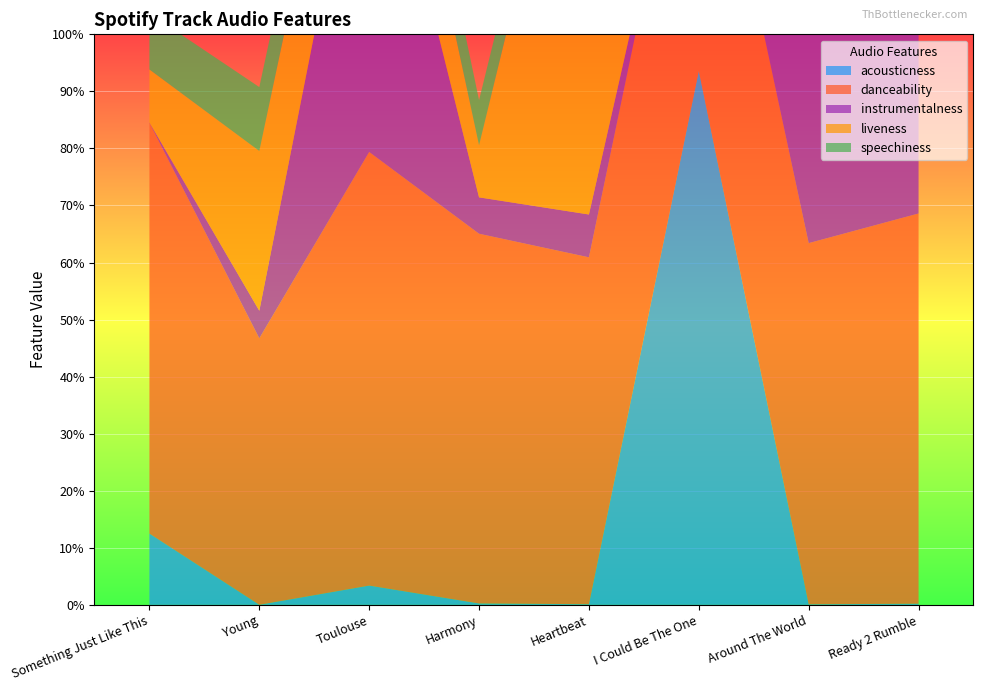

Reading left to right, list all the values displayed in this chart.

acousticness: 0.1	0.0	0.0	0.0	0.0	0.9	0.0	0.0
danceability: 0.7	0.5	0.8	0.6	0.6	0.6	0.6	0.7
instrumentalness: 0.0	0.0	0.7	0.1	0.1	0.0	0.6	0.5
liveness: 0.1	0.3	0.2	0.1	0.9	0.1	0.2	0.3
speechiness: 0.1	0.1	0.1	0.1	0.1	0.0	0.1	0.1